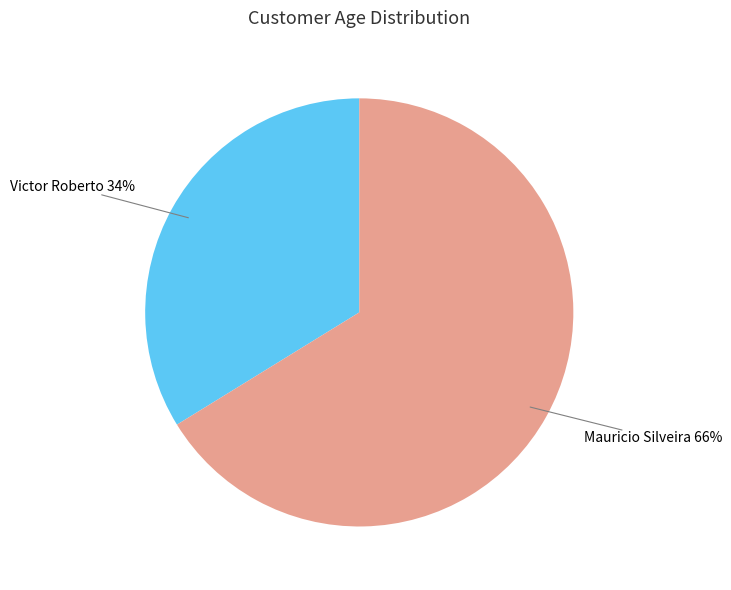

Which slice is the smallest?

Victor Roberto